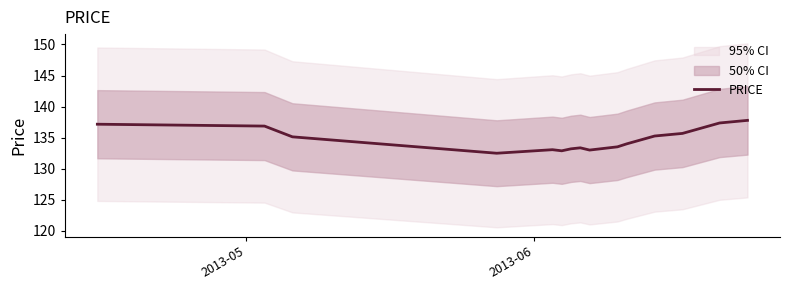

What is the lowest value of the PRICE series?

132.5